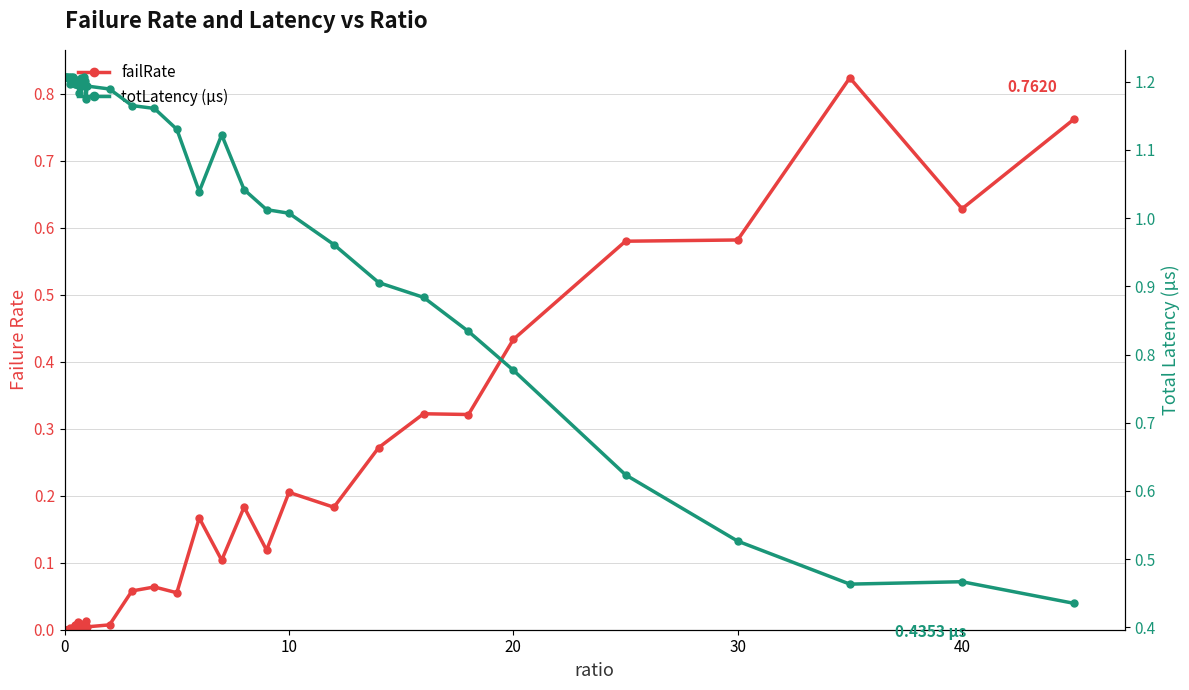

Which series ends up on top after the final intersection of totLatency (µs) and failRate?

failRate